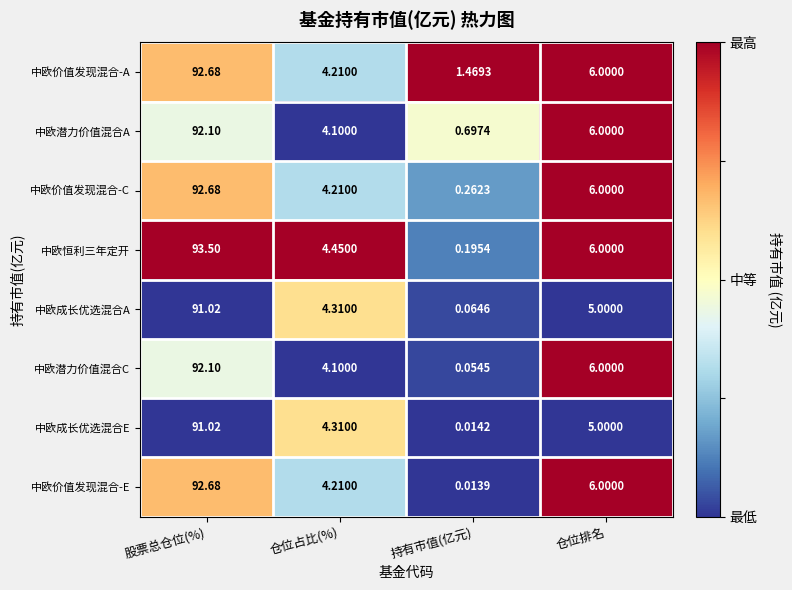

How many distinct data groups are displayed?

8